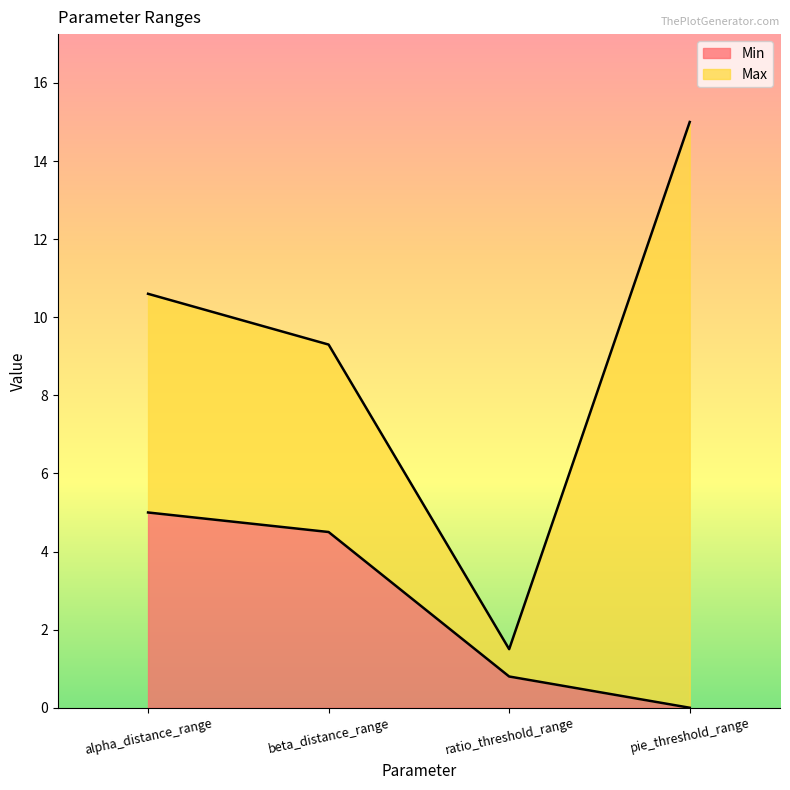

At how many categories does at least one series exceed 14?

1